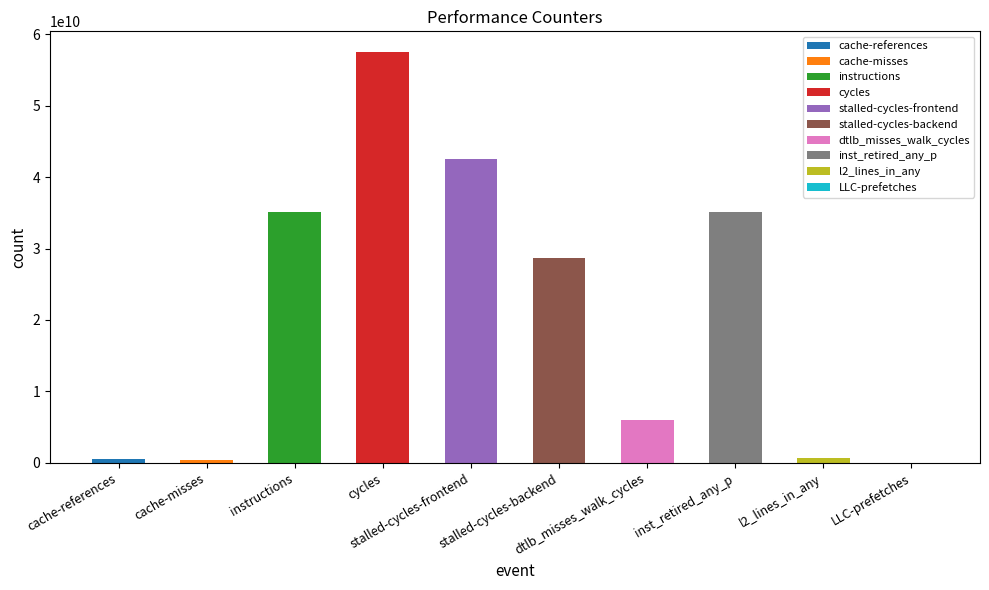

List the labels in order of value, smallest first.

LLC-prefetches, cache-misses, cache-references, l2_lines_in_any, dtlb_misses_walk_cycles, stalled-cycles-backend, inst_retired_any_p, instructions, stalled-cycles-frontend, cycles